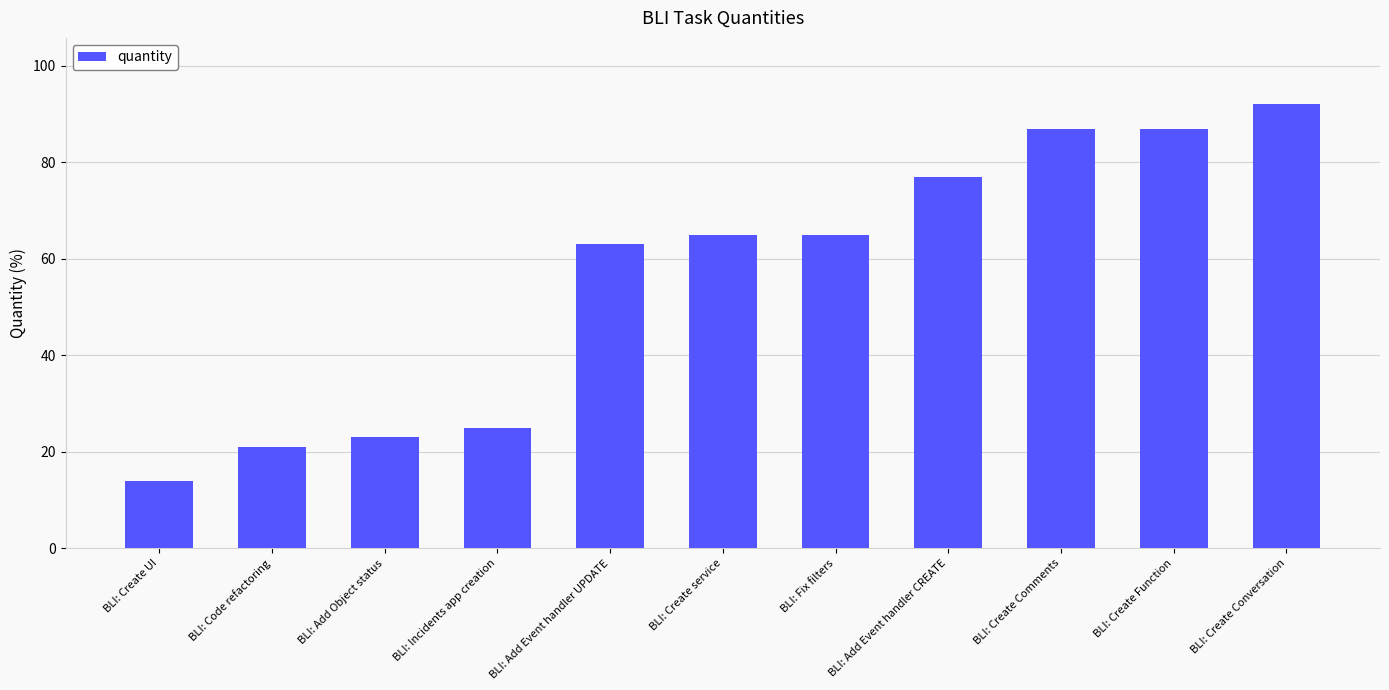

What is the change in value from BLI: Incidents app creation to BLI: Fix filters?

+40